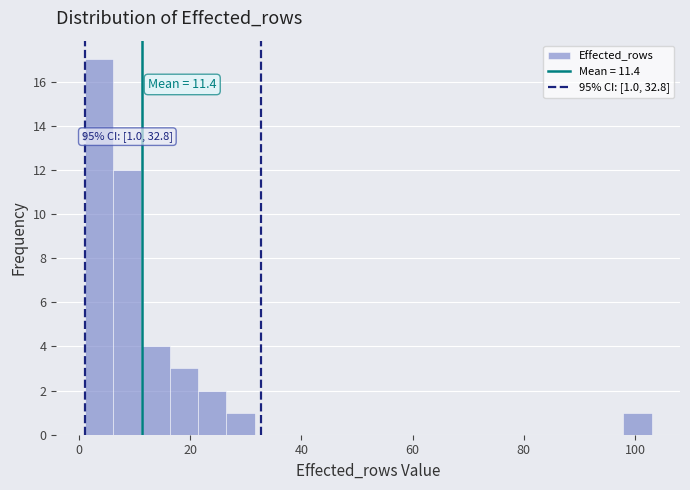

Around what value on the x-axis is the tallest bar? Give the approximate position of its centre, as read against the axis.

4